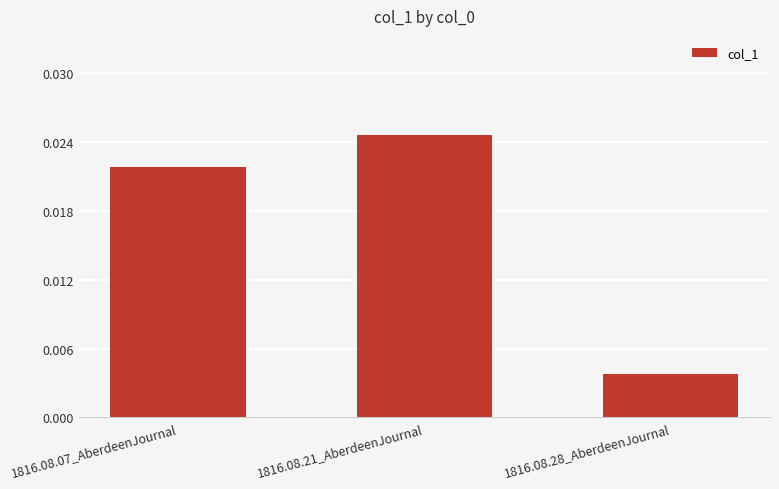

Between 1816.08.21_AberdeenJournal and 1816.08.28_AberdeenJournal, which is larger?

1816.08.21_AberdeenJournal